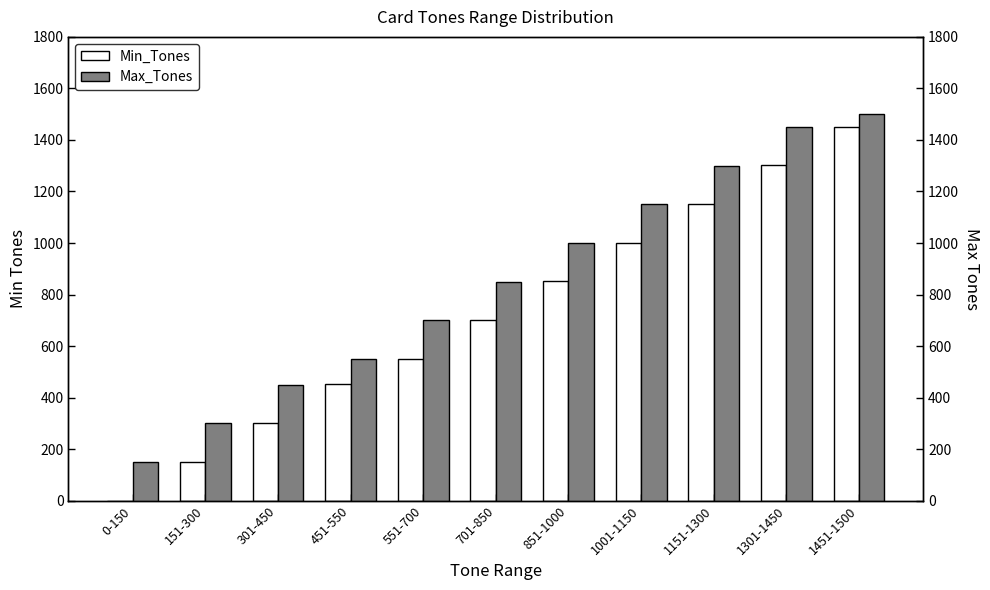

True or false: Min_Tones has a value of 102 at 301-450.

False